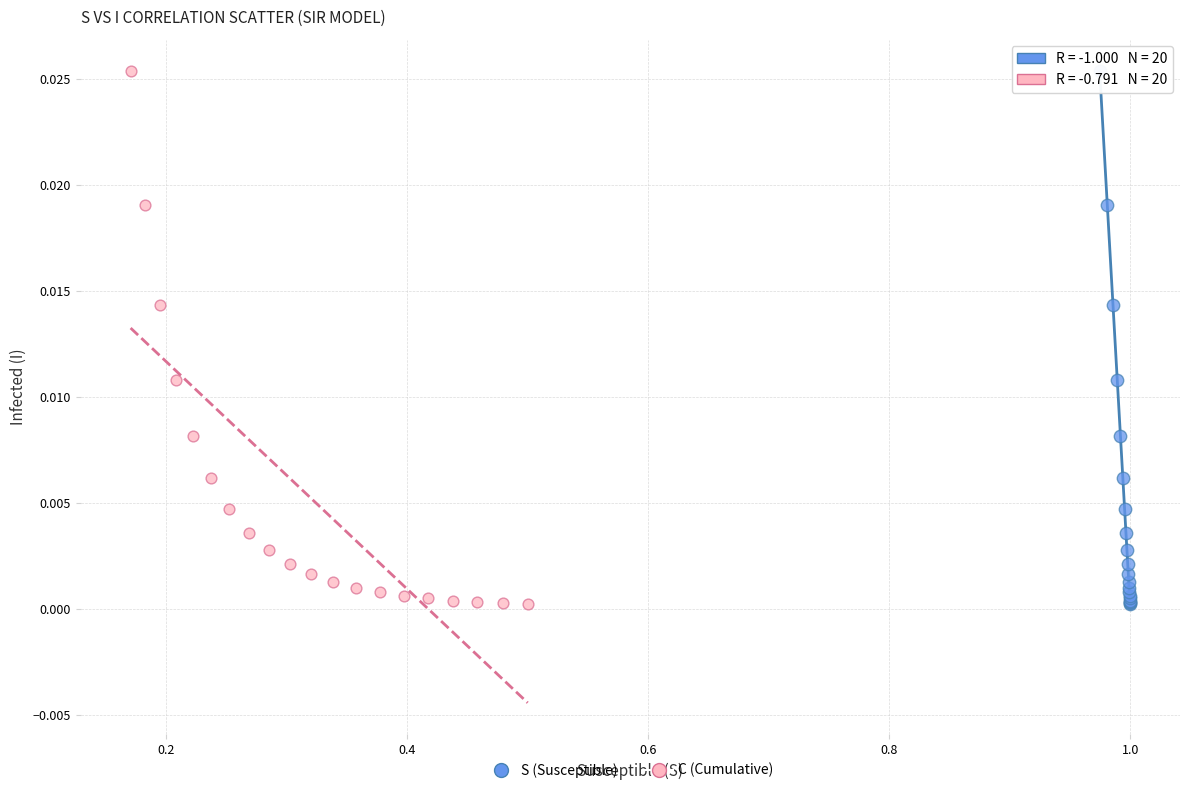

What are all the series names shown in the legend?

S (Susceptible), C (Cumulative)